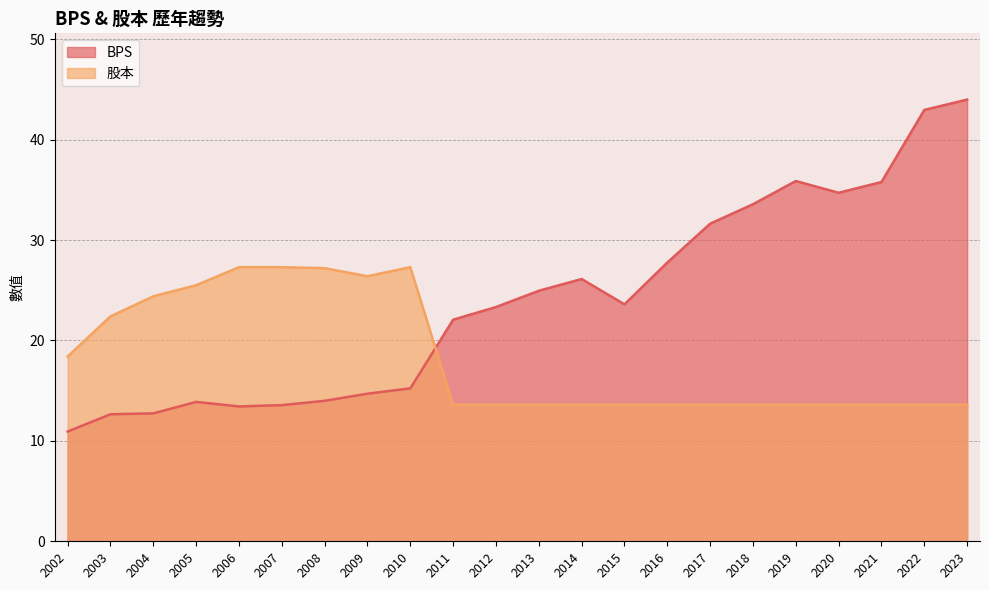

Read the BPS value at 2007.

13.6